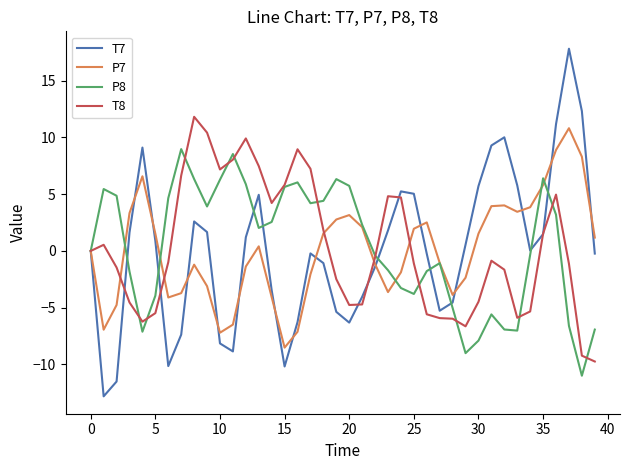

What is the smallest value displayed?

-12.8